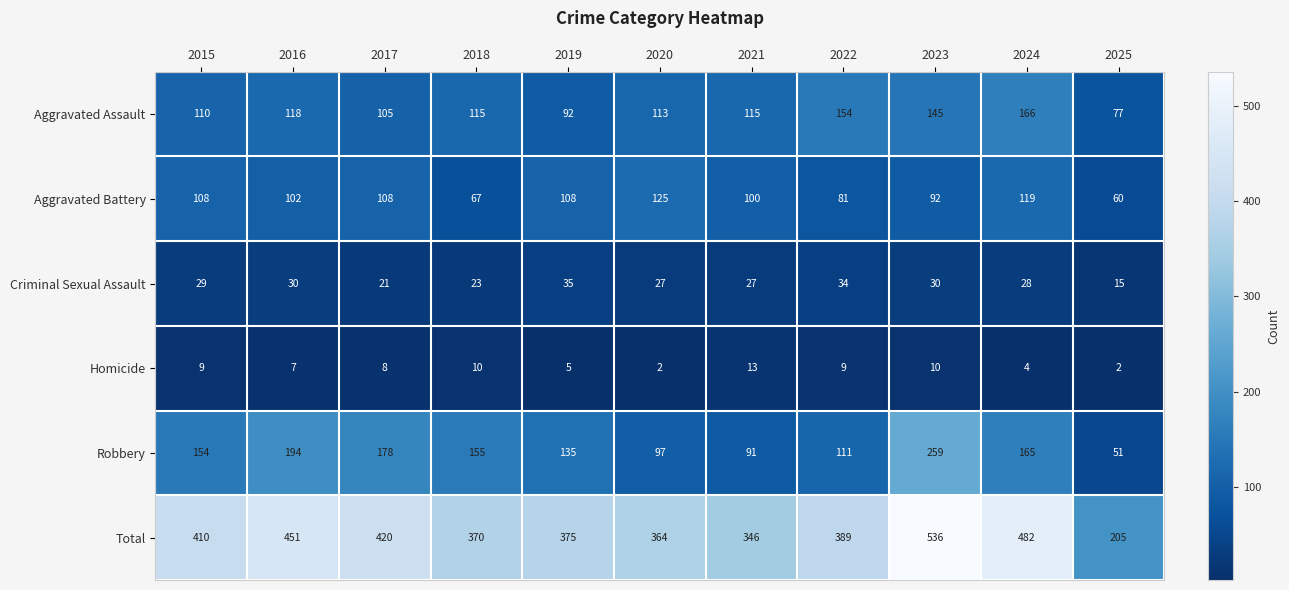

What is the difference between the Criminal Sexual Assault values at 2017 and 2022?

13